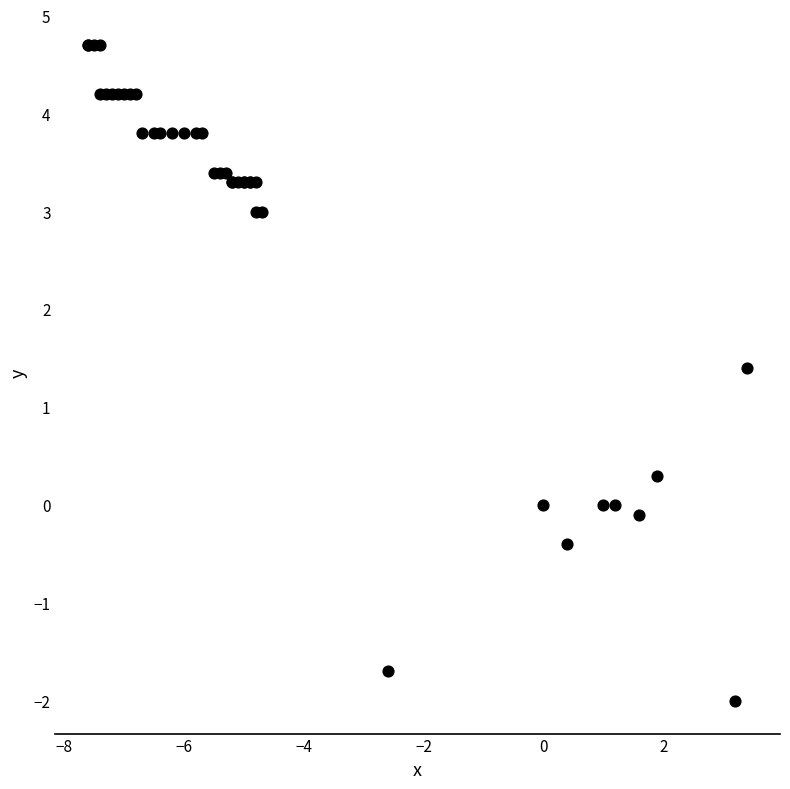

What Y value in the scatter plot is closest to 1?

1.4